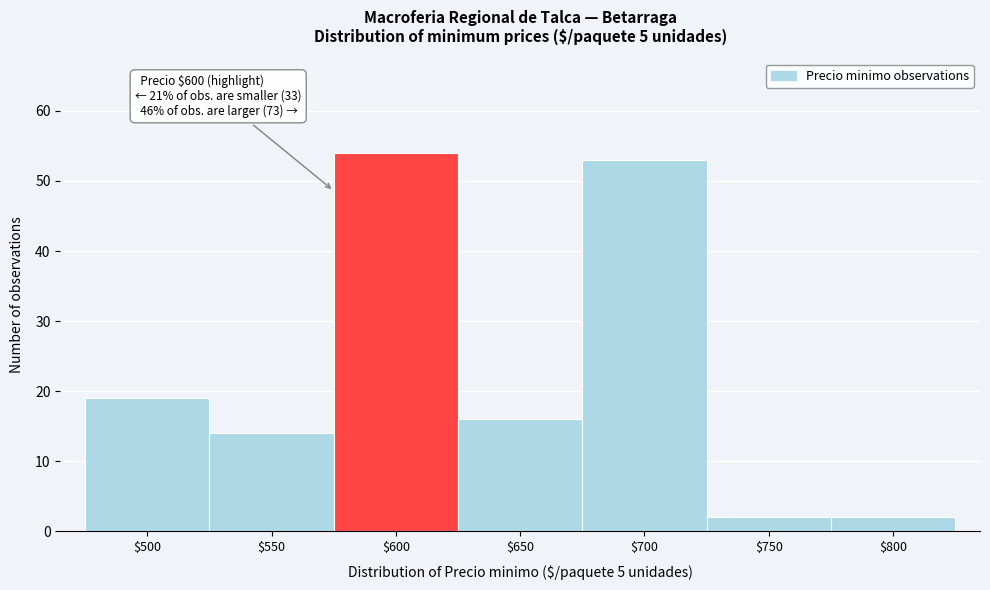

Reading left to right, transcribe all the data shown in this chart.

19	14	54	16	53	2	2